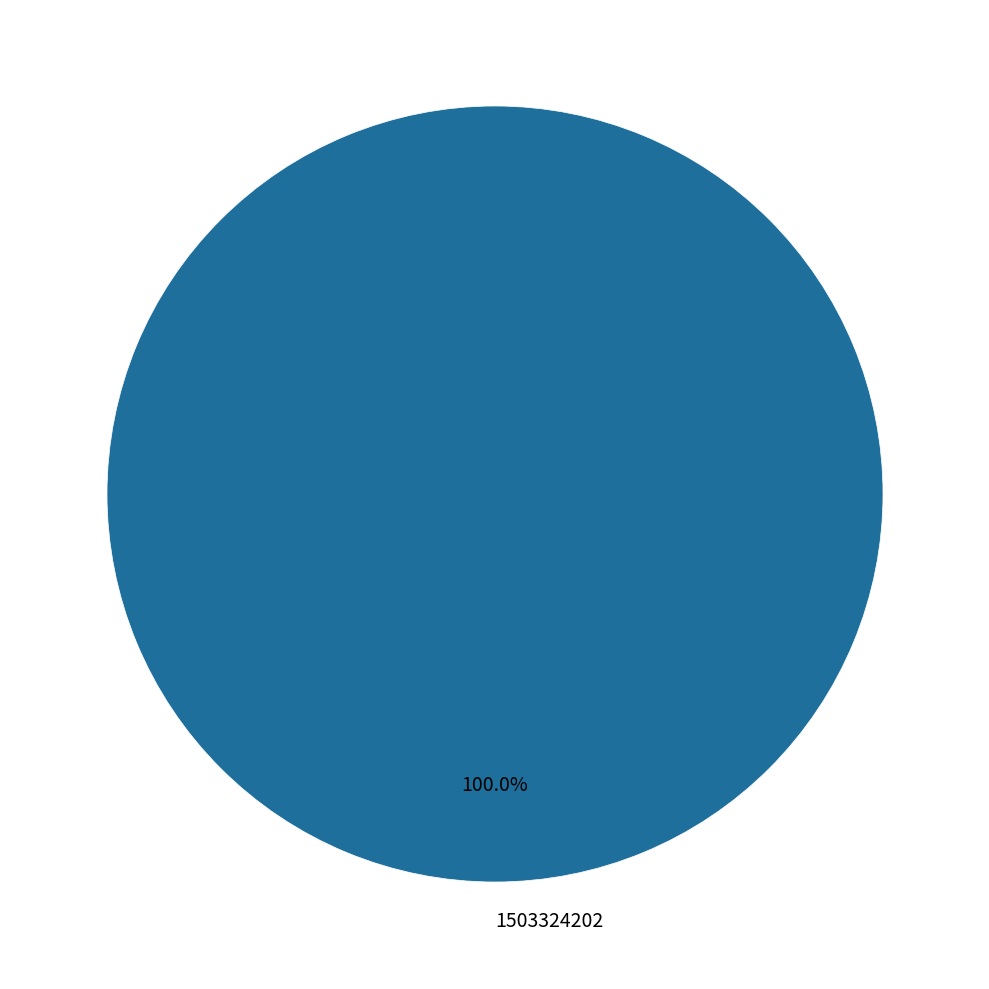

Which category accounts for the majority?

1503324202